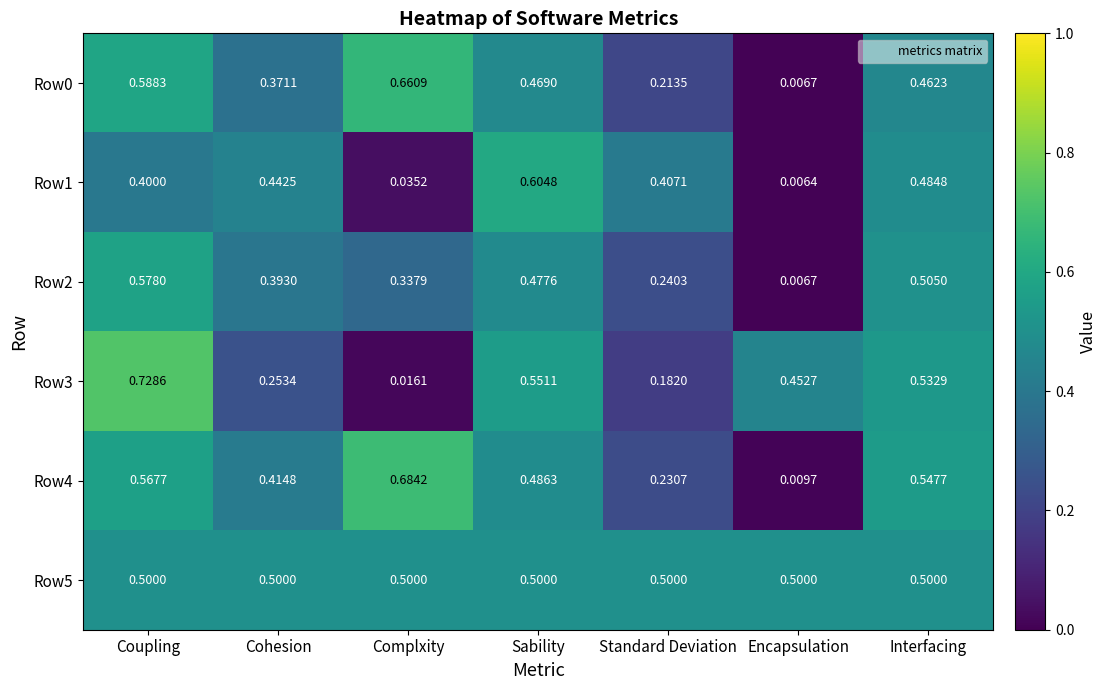

At which category is the sum across all series the highest?

Coupling